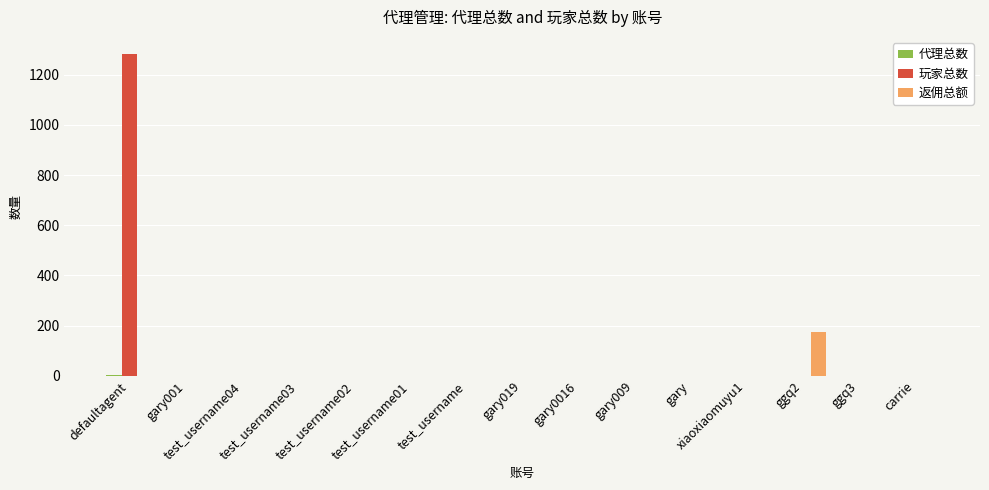

How many groups of bars are there?

15